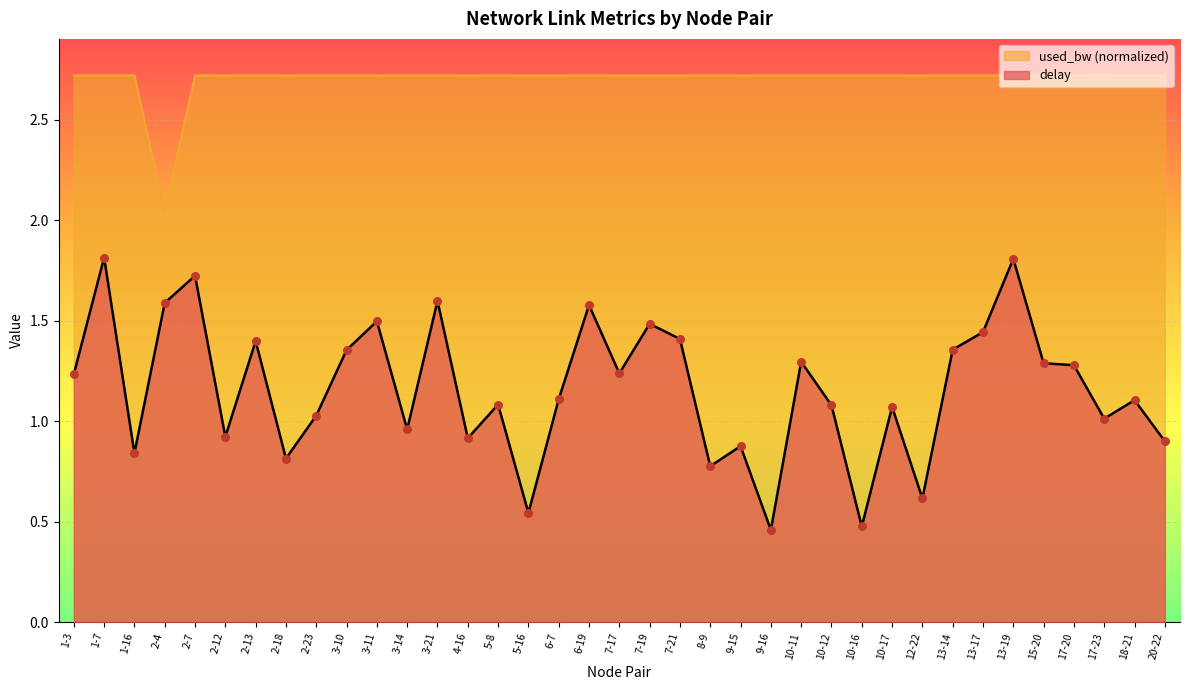

Which series reaches the maximum Y coordinate?

used_bw